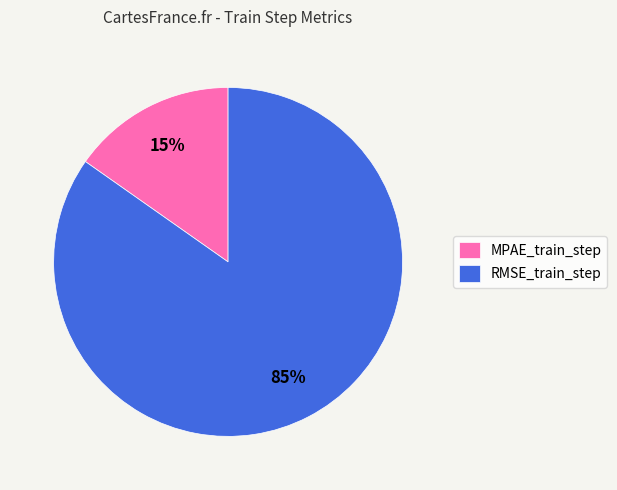

What percentage is the MPAE_train_step slice, to the nearest percent?

15%